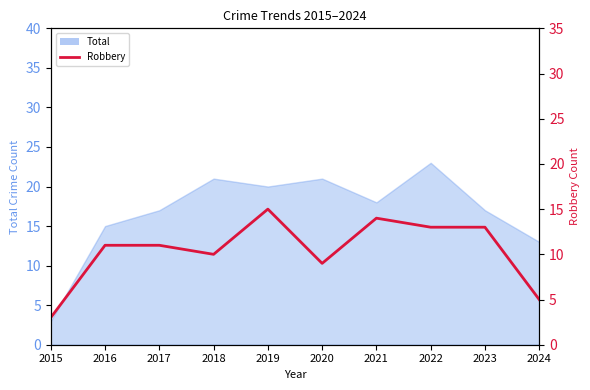

List the labels in order of value, smallest first.

2015, 2024, 2020, 2018, 2016, 2017, 2022, 2023, 2021, 2019